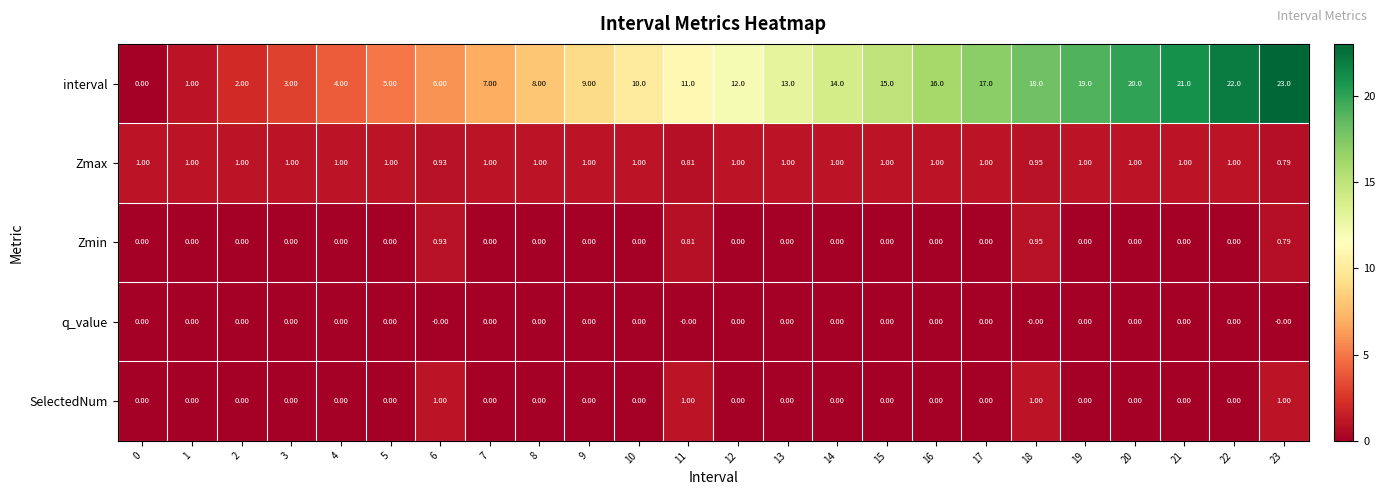

Which series changed the most between 1 and 10?

interval